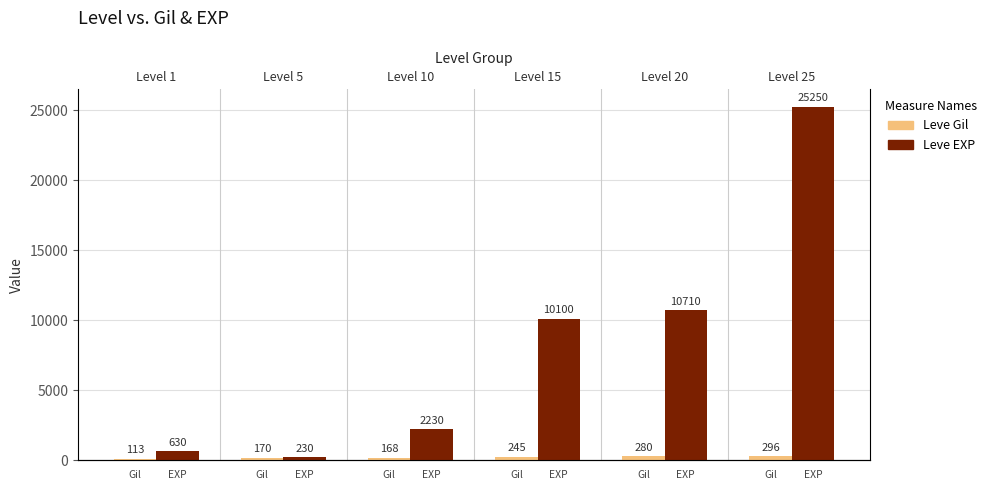

What is the minimum value shown in the chart?

113